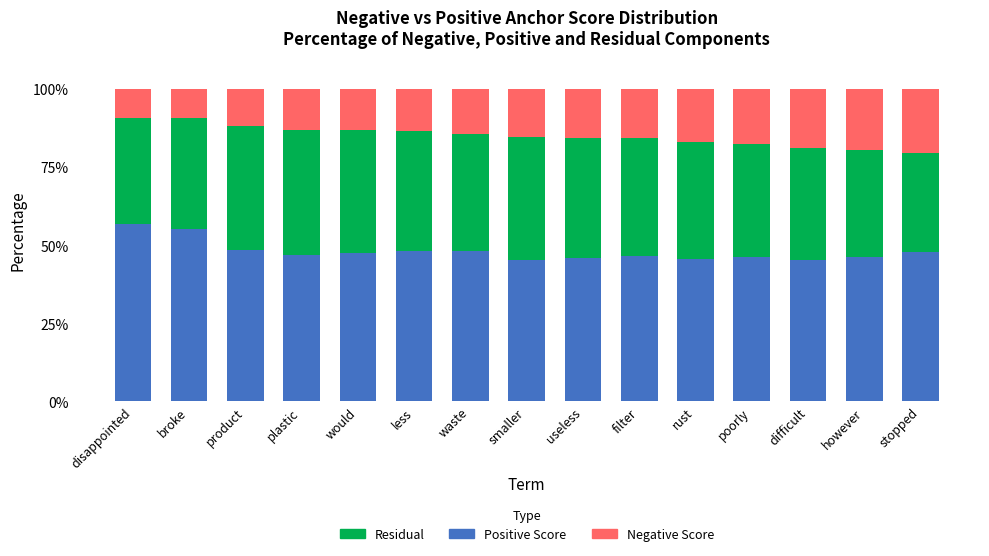

What is the difference between the Positive Score values at plastic and disappointed?

9.8